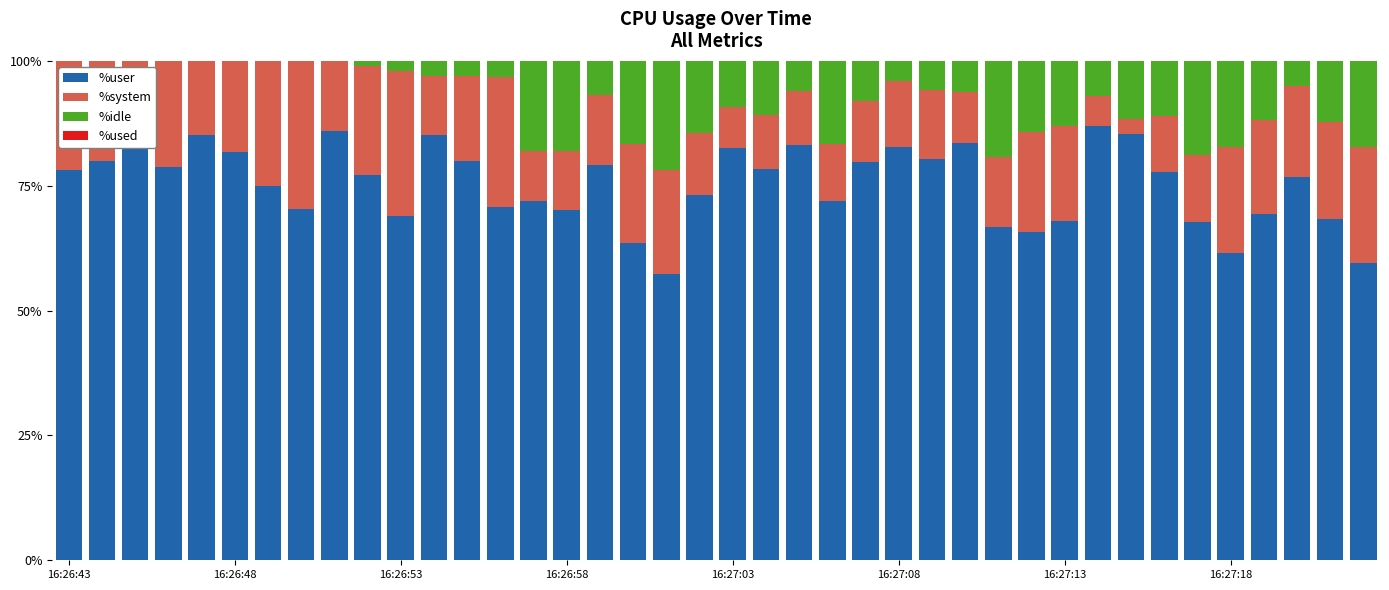

True or false: %idle has a value of 4.8 at 12.

False